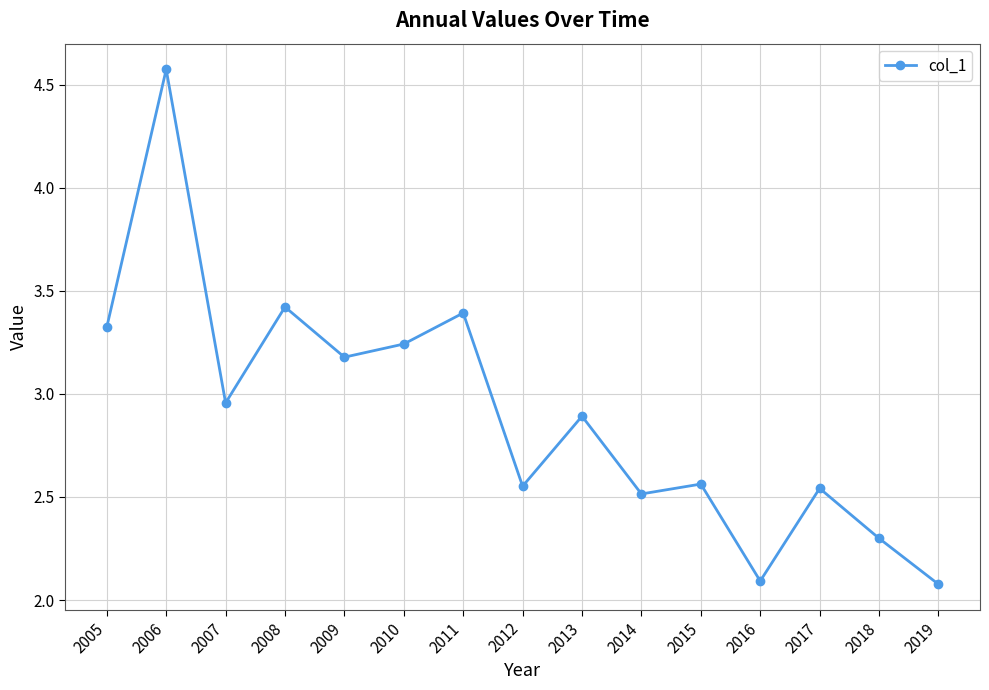

Is this an area chart (filled region under the line)?

No